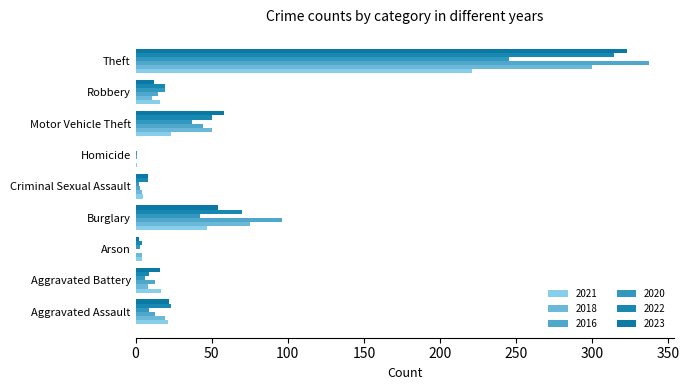

At which category is the sum across all series the highest?

Theft